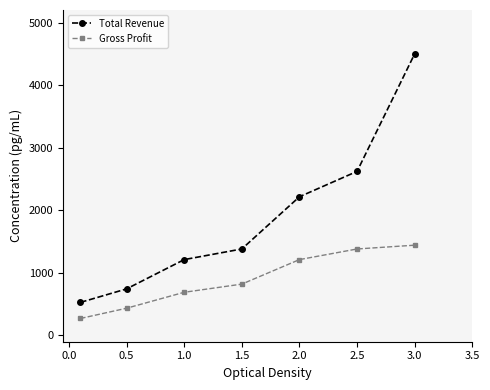

True or false: Total Revenue and Gross Profit intersect in this chart.

False